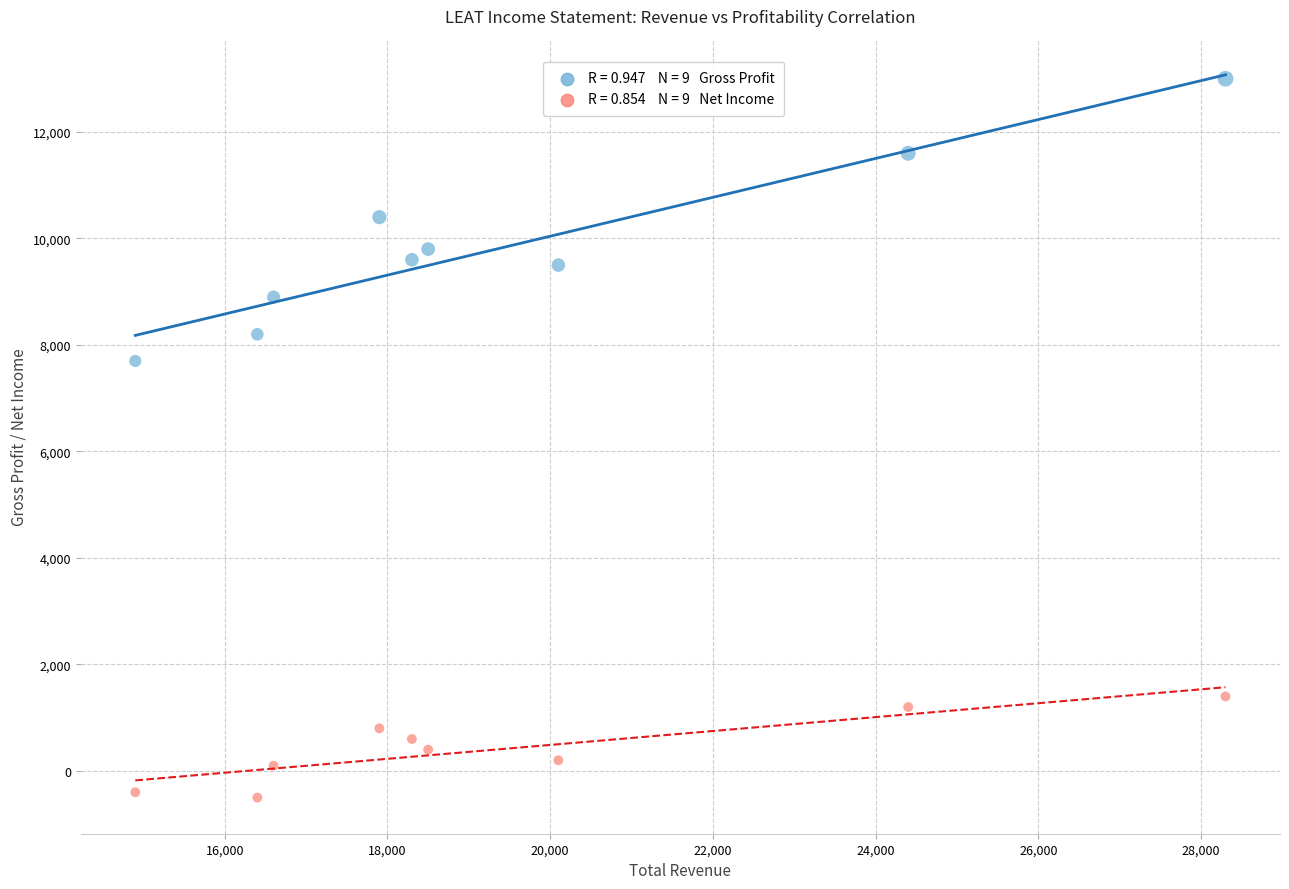

Across all data points, what is the range of X values (max minus min)?

13400